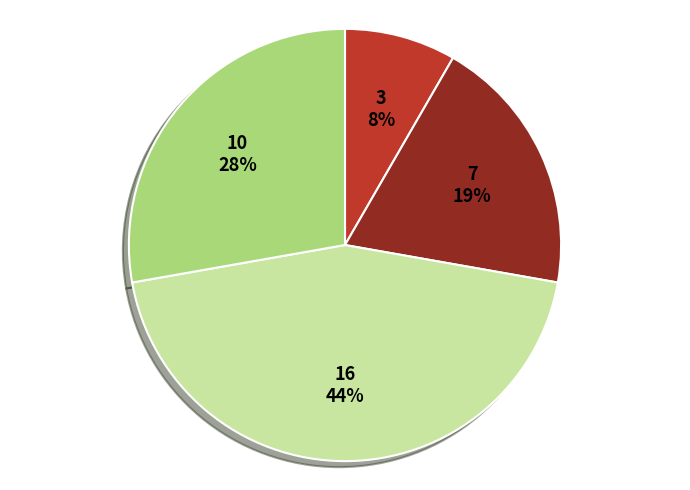

To the nearest percent, what is the average slice percentage?

25%